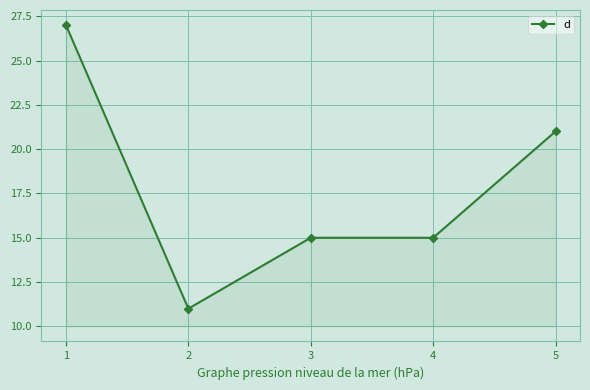

True or false: the data shows 20 at 3.

False